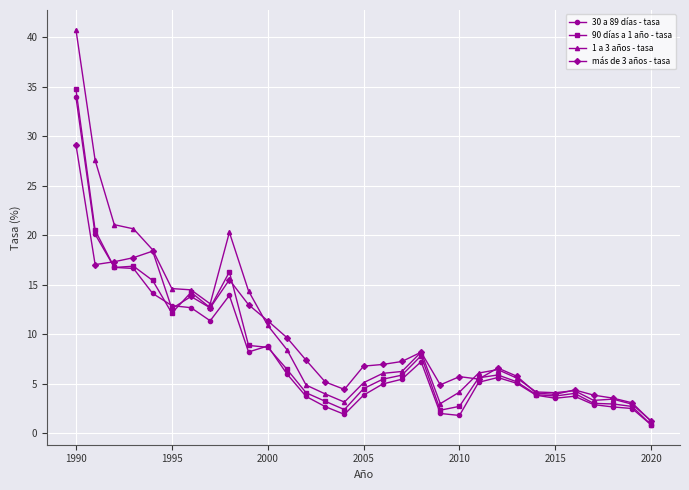

List the series in order of their peak value, lowest first.

más de 3 años - tasa, 30 a 89 días - tasa, 90 días a 1 año - tasa, 1 a 3 años - tasa